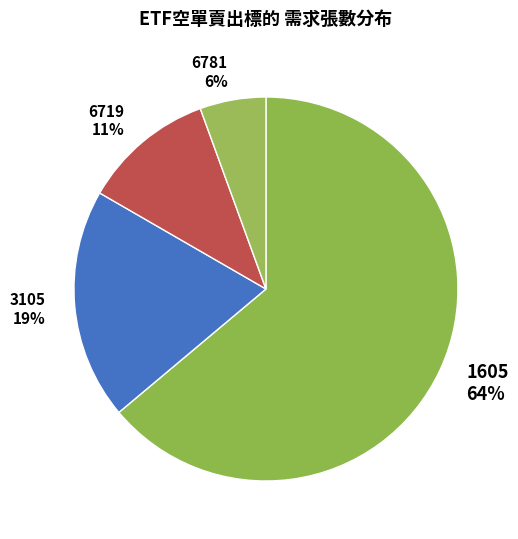

Rank the categories by value from lowest to highest.

6781, 6719, 3105, 1605